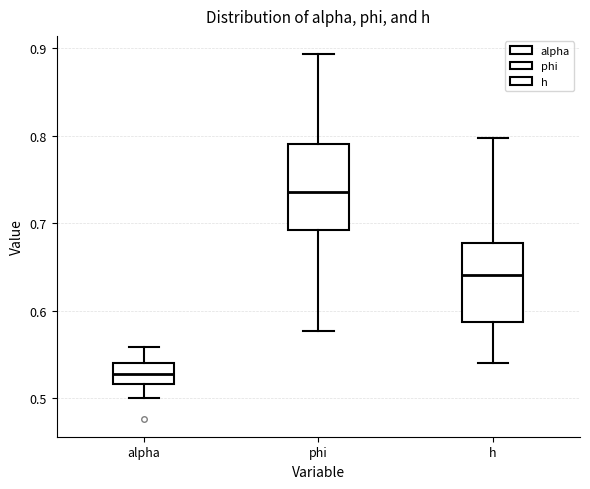

Reading left to right, transcribe this box plot: for each box, give where its median line is, the range the box spans, and where its two whiskers end, as read against the y-axis. The values are not printed on the chart, so give them approximately, as read against the axis.

alpha: median 0.53, box 0.52 to 0.54, whiskers 0.50 to 0.56
phi: median 0.74, box 0.69 to 0.79, whiskers 0.58 to 0.89
h: median 0.64, box 0.59 to 0.68, whiskers 0.54 to 0.80